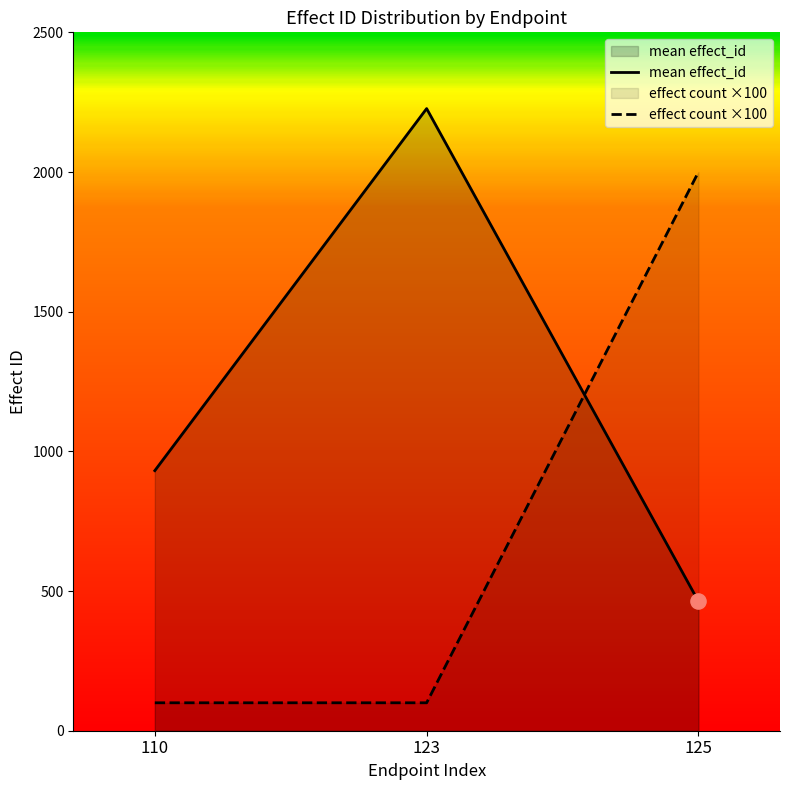

What is the difference between the highest and lowest values at 125?

1537